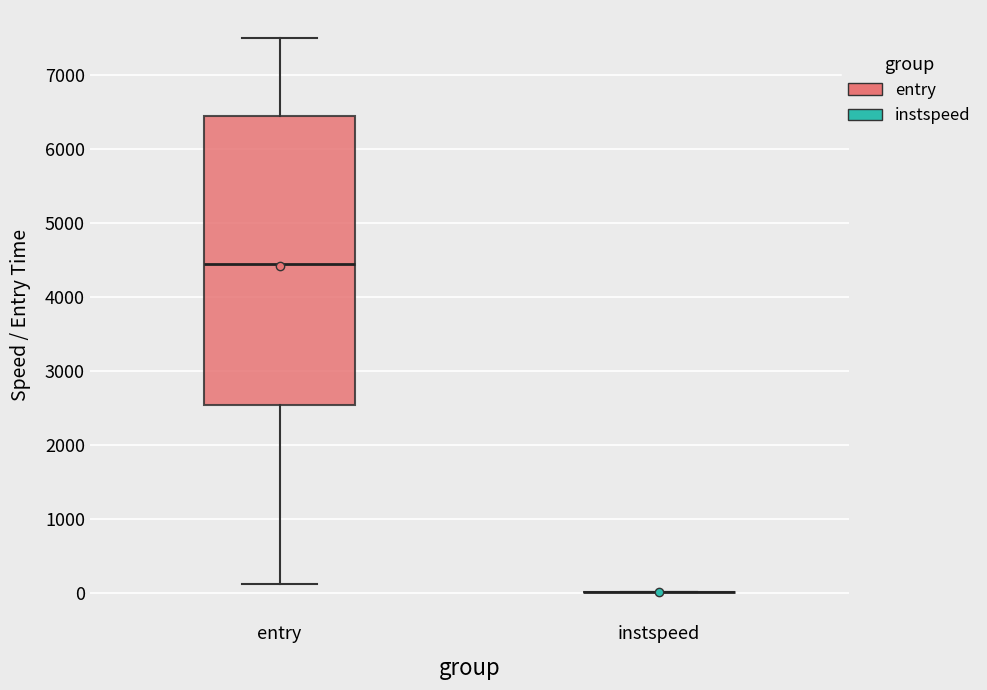

Which box is the tallest, from its lower edge to its upper edge?

entry